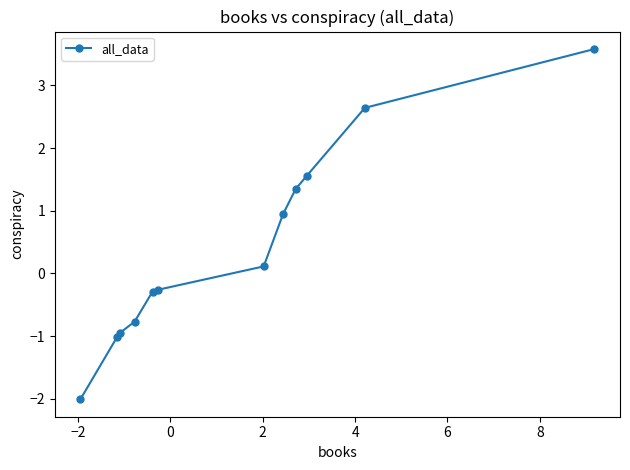

What is the value of the 11th point from the left?

2.6